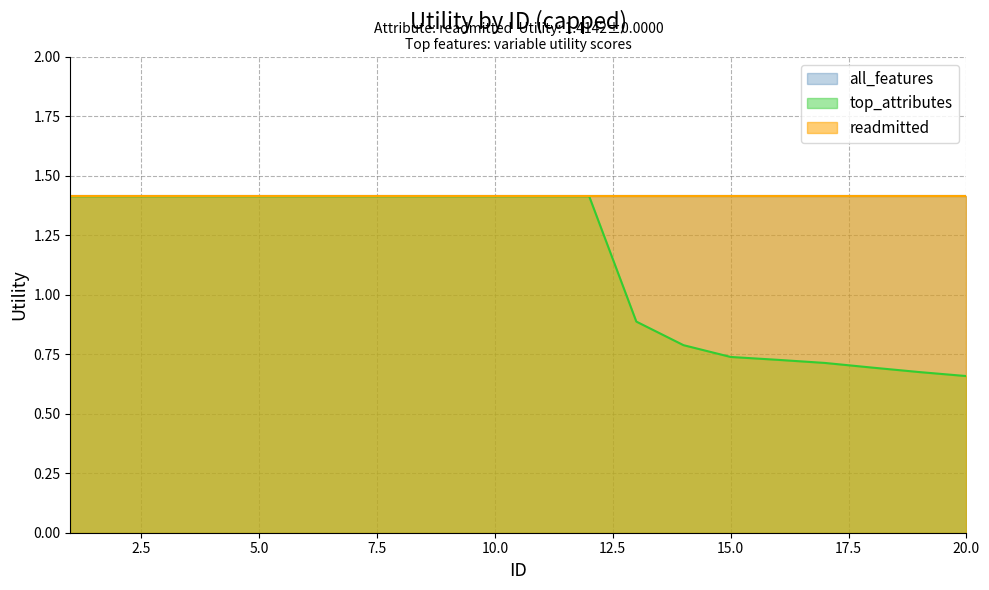

What is the lowest value of the all_features series?

1.4